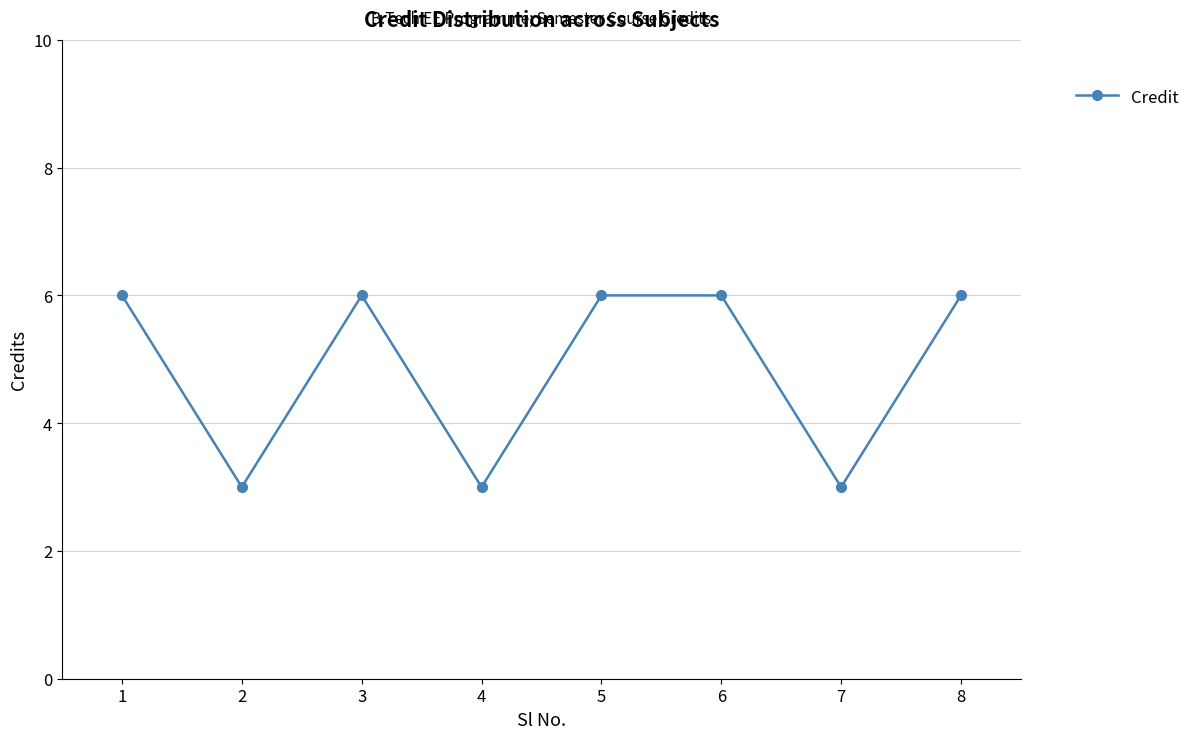

True or false: the data has more than 2 interior local peaks.

False